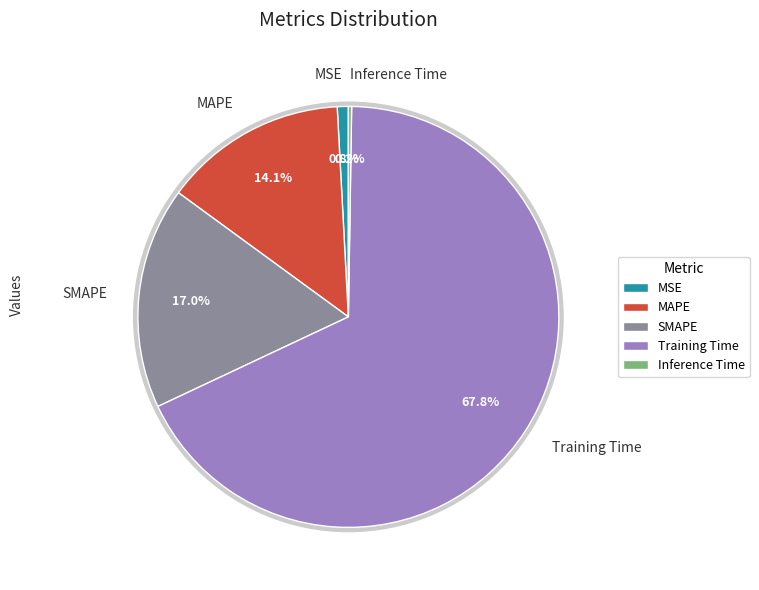

Which category accounts for the majority?

Training Time